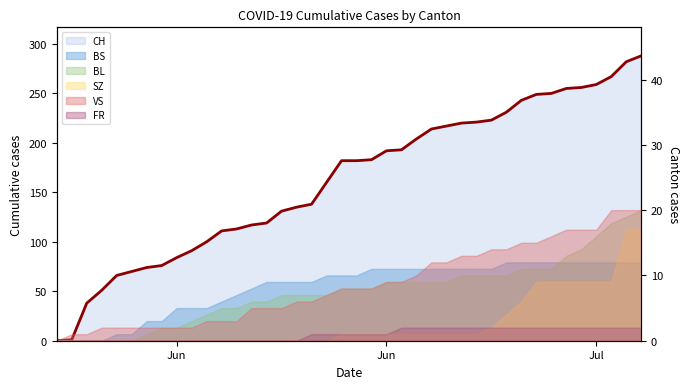

Reading left to right, what are all the values shown in this chart?

0	1	38	51	66	70	74	76	84	91	100	111	113	117	119	131	135	138	160	182	182	183	192	193	204	214	217	220	221	223	231	243	249	250	255	256	259	267	282	288